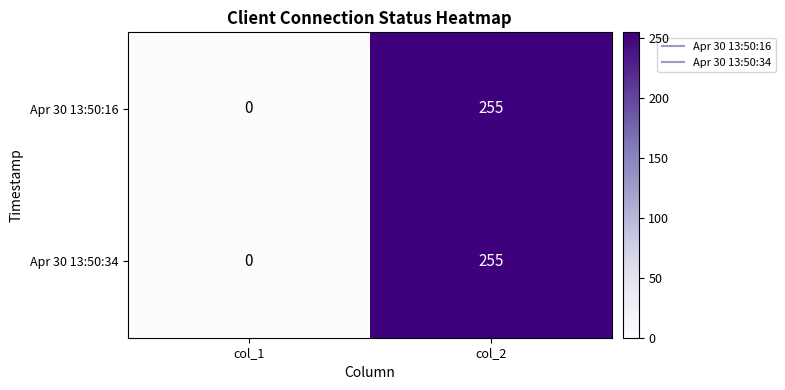

What is the difference between the Apr 30 13:50:16 values at col_1 and col_2?

255